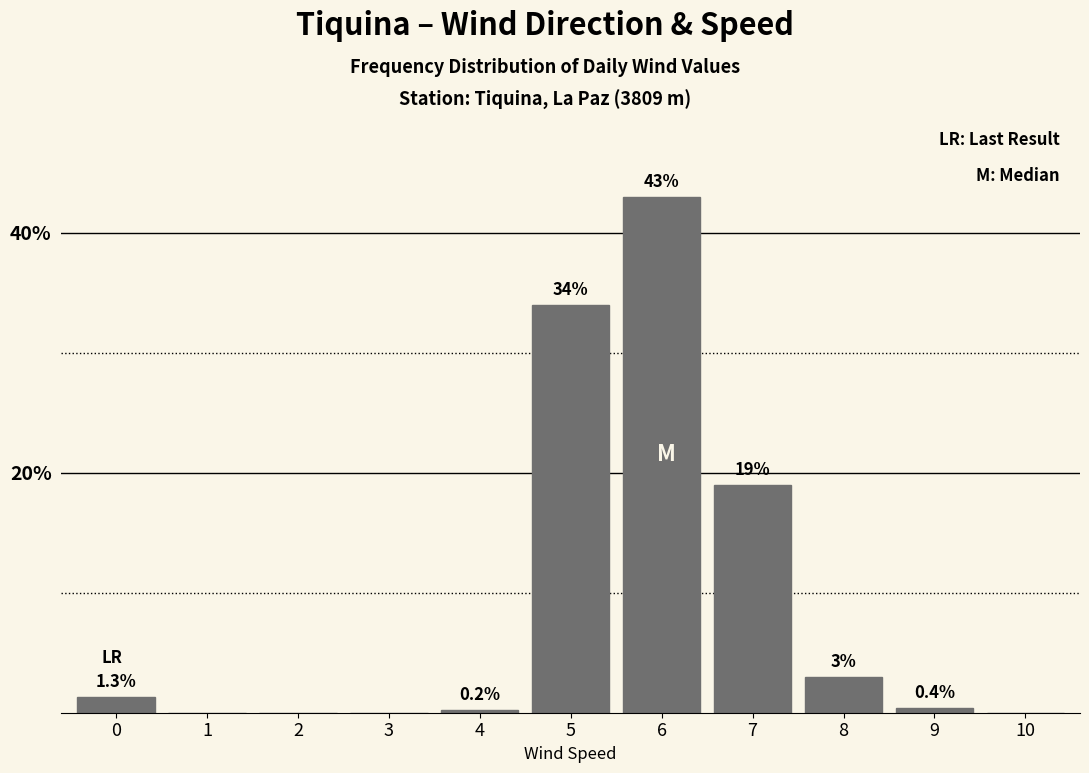

Reading left to right, extract all data points from this chart.

0=1.3	1=0.0	2=0.0	3=0.0	4=0.2	5=34.0	6=43.0	7=19.0	8=3.0	9=0.4	10=0.0